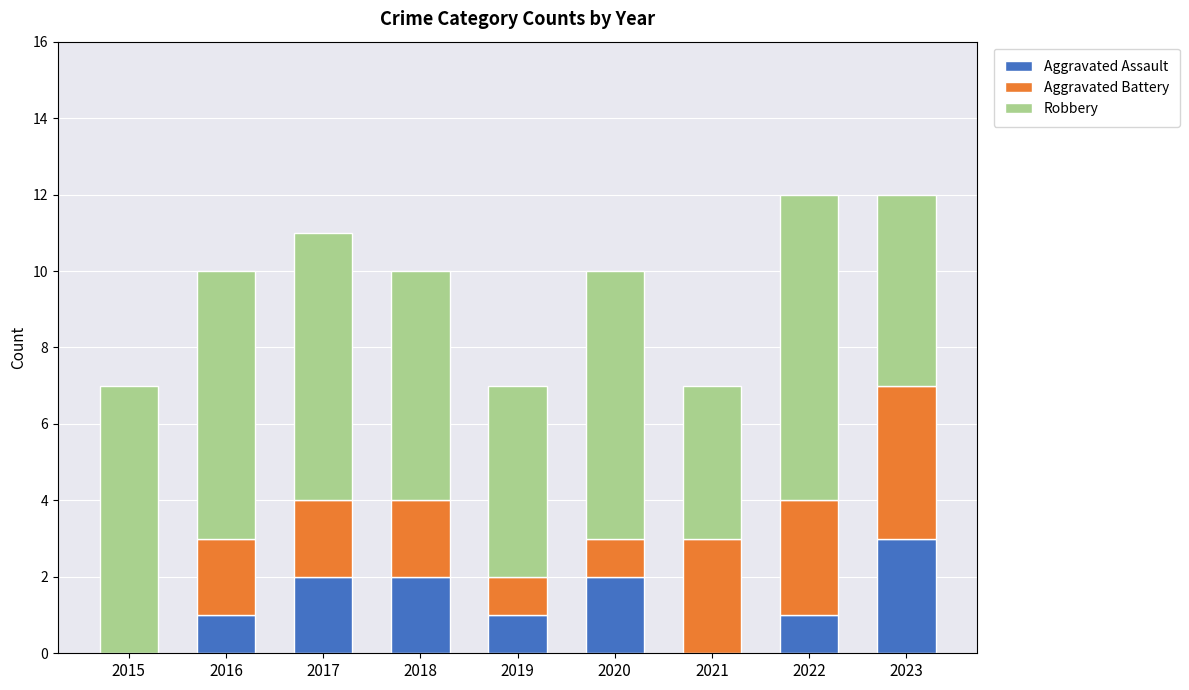

Does the chart contain stacked bars?

Yes